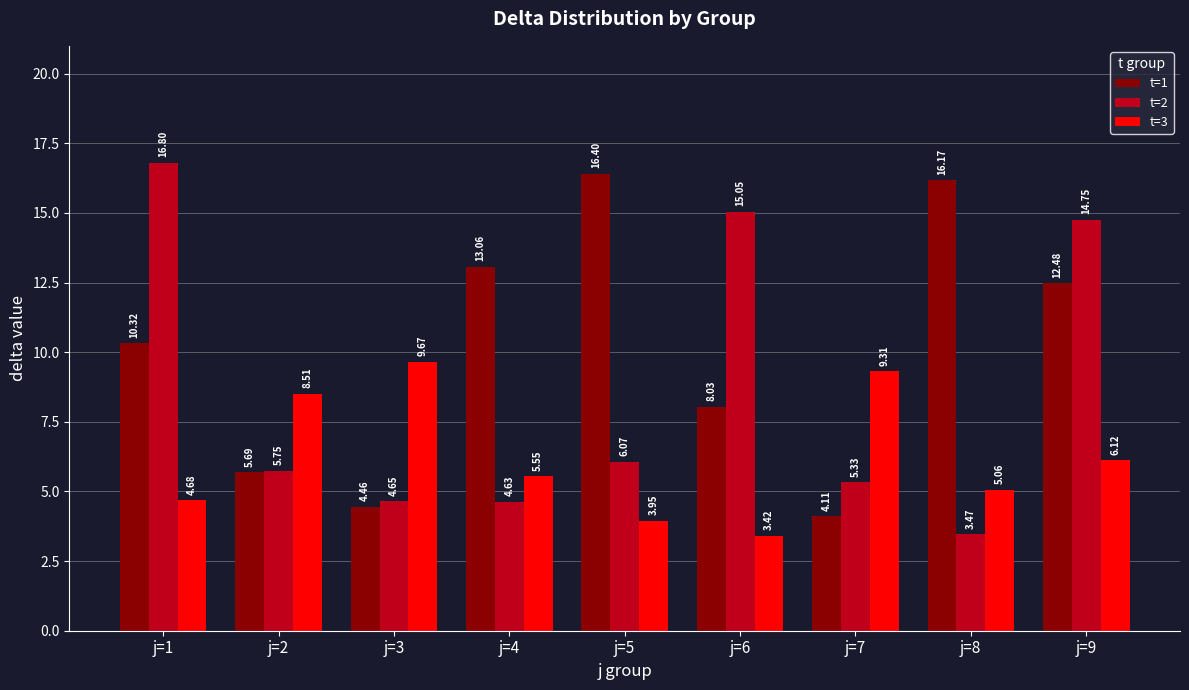

At how many categories does at least one series exceed 6?

9